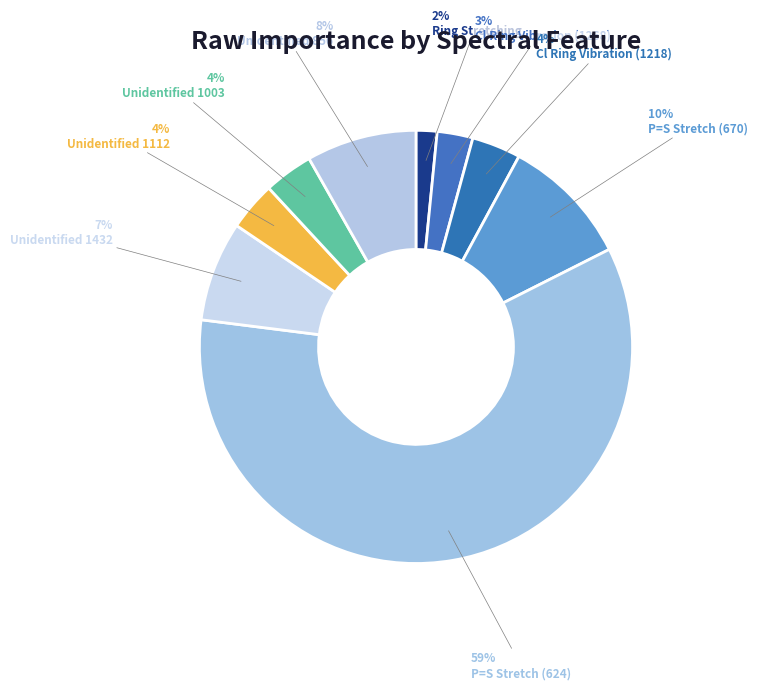

What is the total percentage of Cl Ring Vibration (1268) and Unidentified 1003?

6.3%